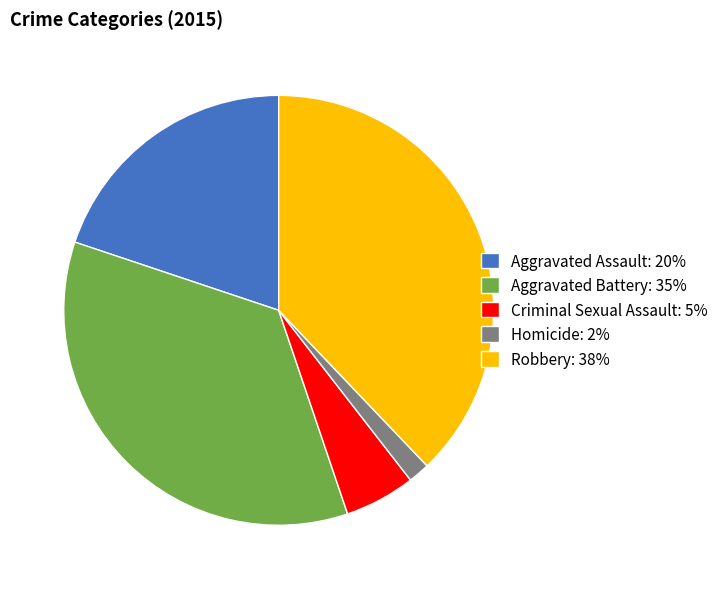

Is it true that Homicide is 2% of the pie?

True